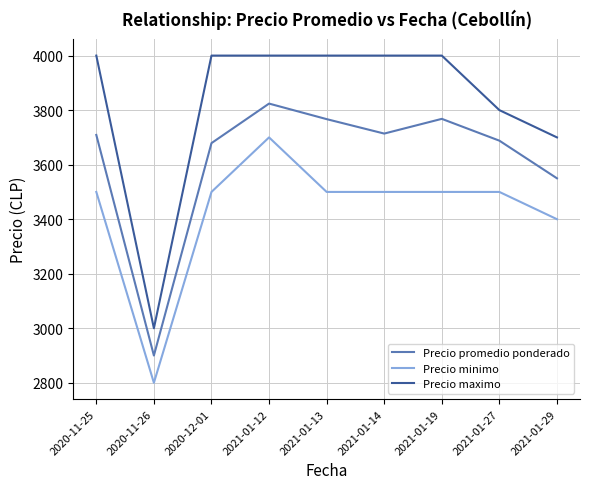

What is the minimum value shown in the chart?

2800